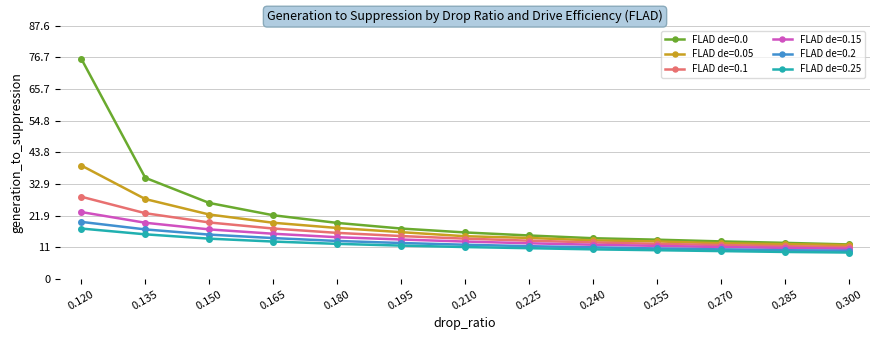

True or false: FLAD de=0.0 and FLAD de=0.25 intersect in this chart.

False